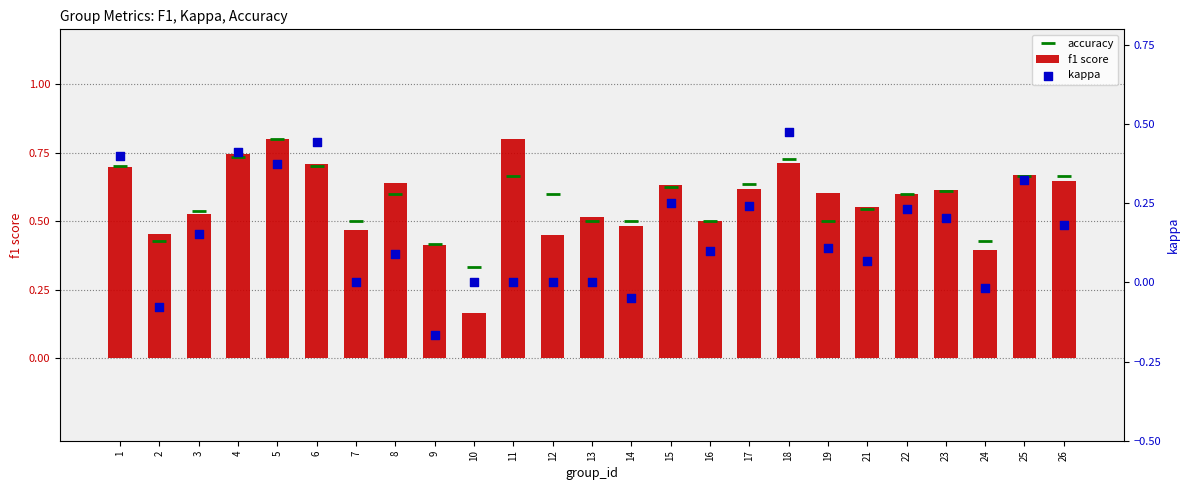

Which series contains the highest Y value?

accuracy